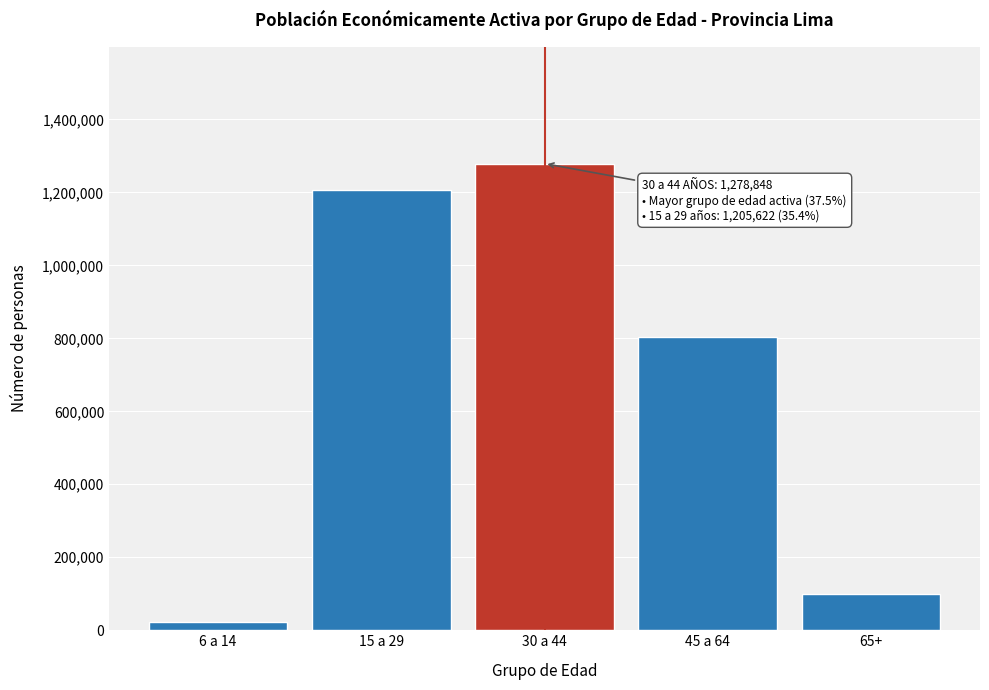

Reading left to right, transcribe all the data shown in this chart.

21361	1205622	1278848	803199	99848